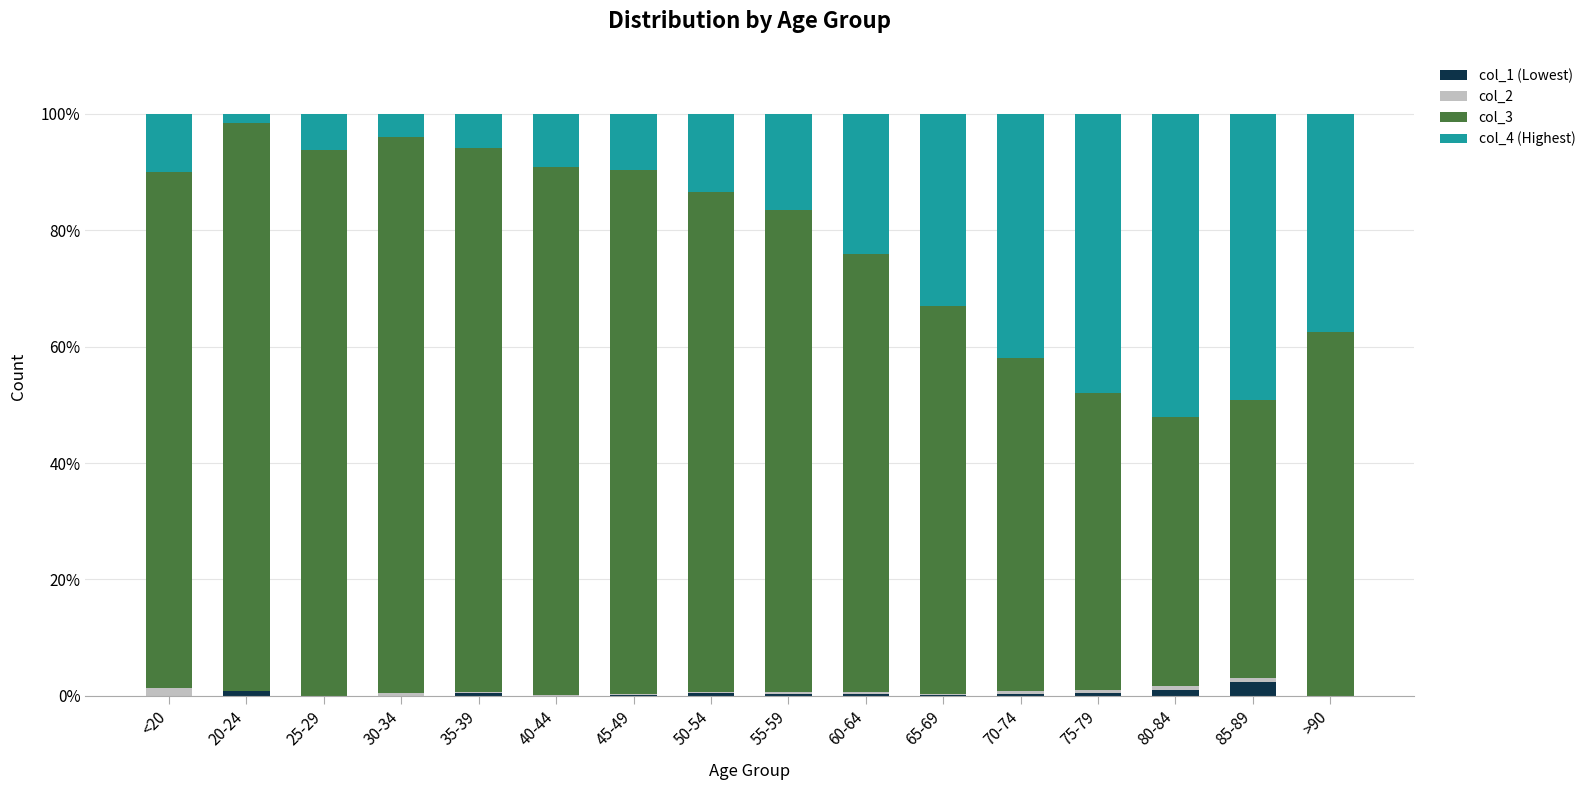

Count the number of data series in this chart.

4